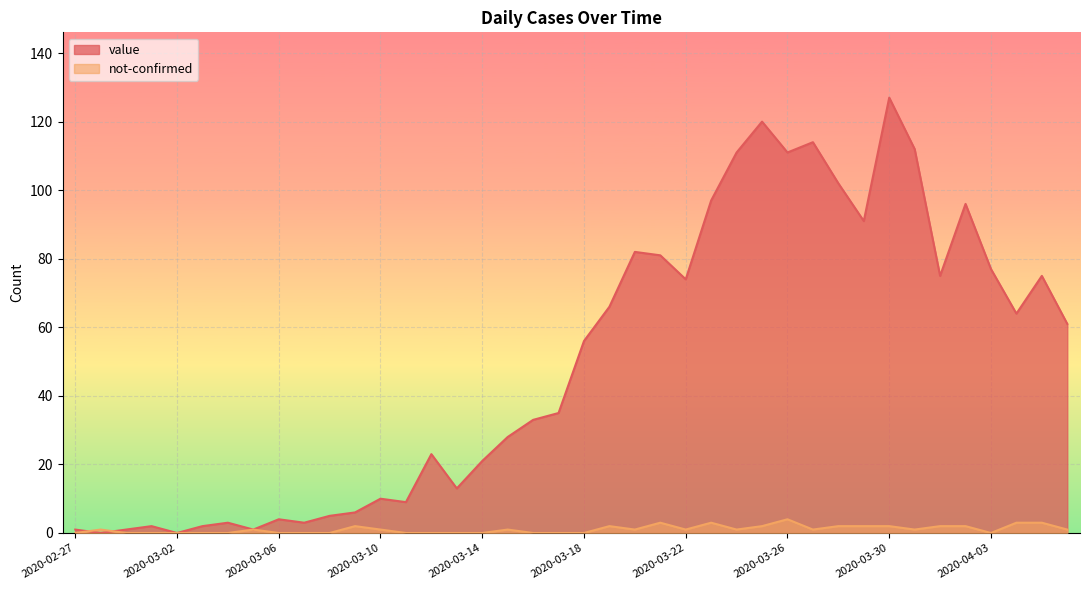

Which series ends up on top after the final intersection of not-confirmed and value?

value